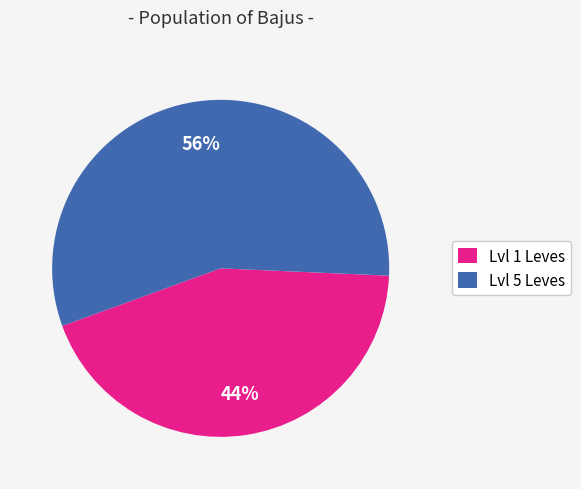

To the nearest percent, what percentage of the pie is Lvl 1 Leves?

44%